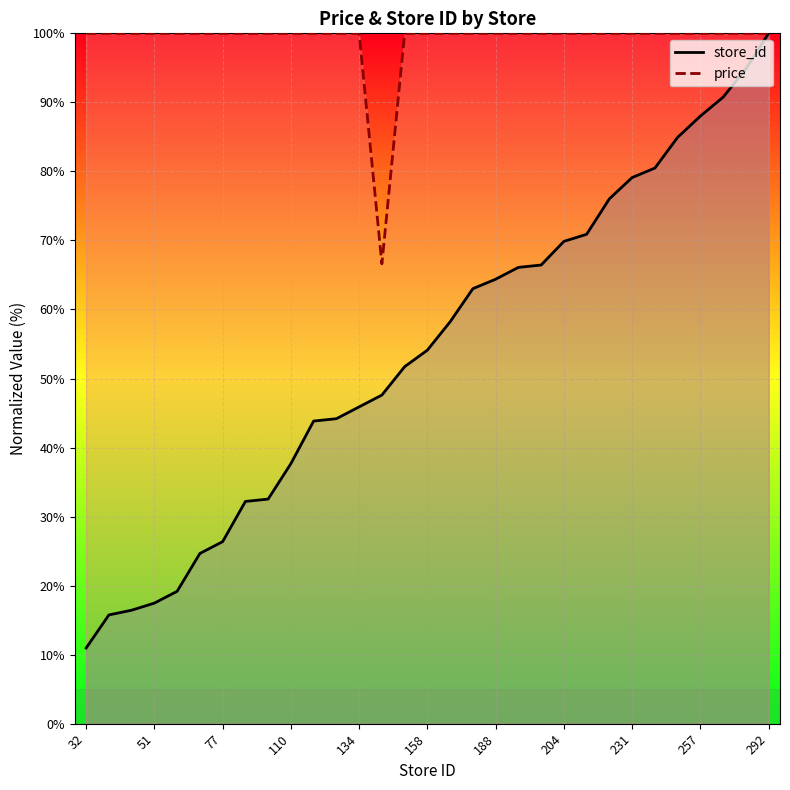

The store_id series shows 90.8 at 28. True or false?

True